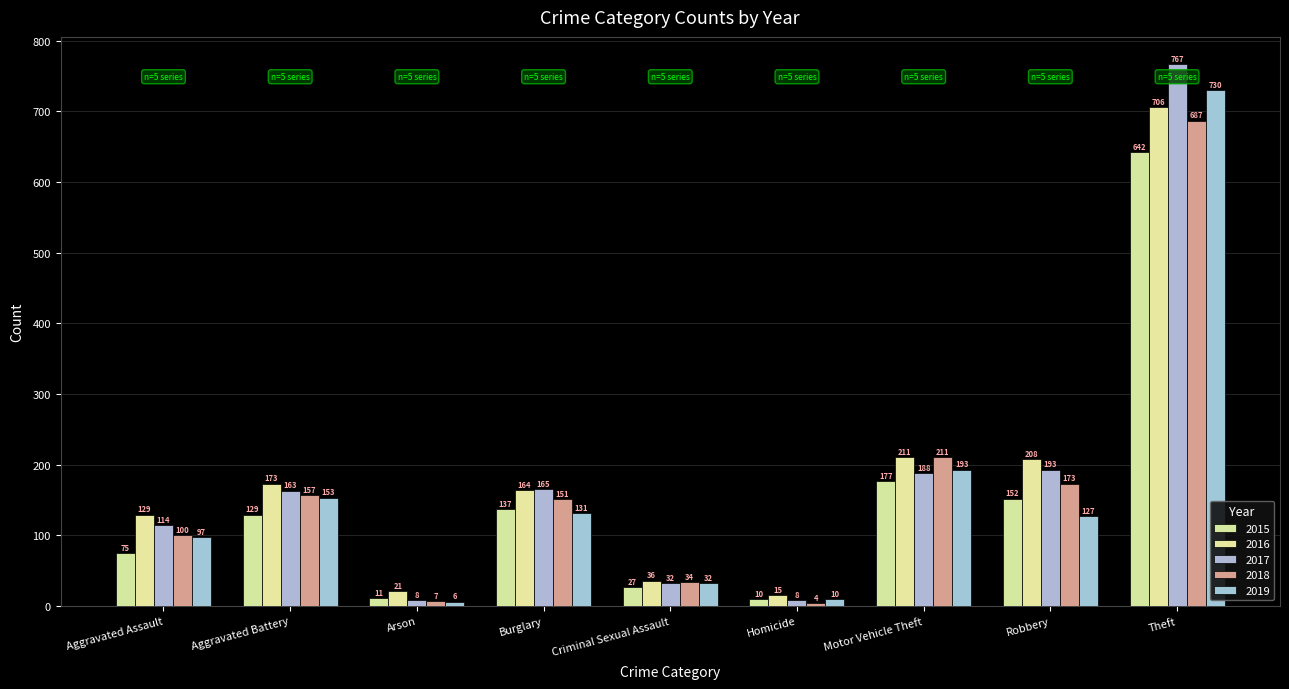

What is the average value of the 2018 series?

169